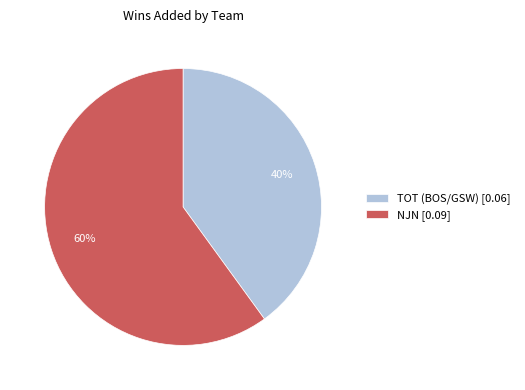

How many segments does this pie chart have?

2